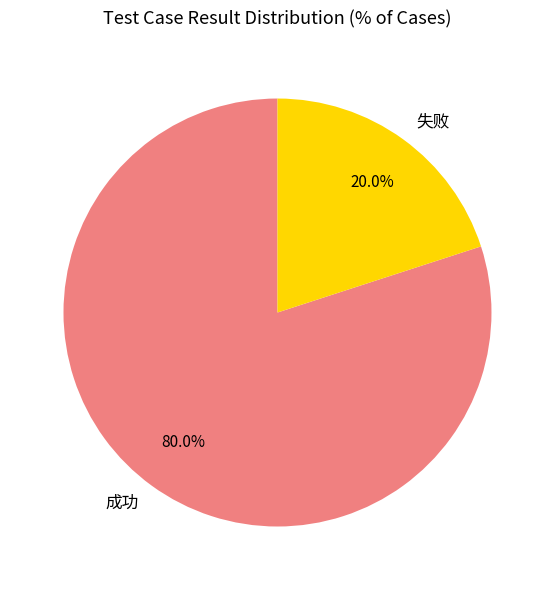

Which slice represents more than half of the pie?

成功